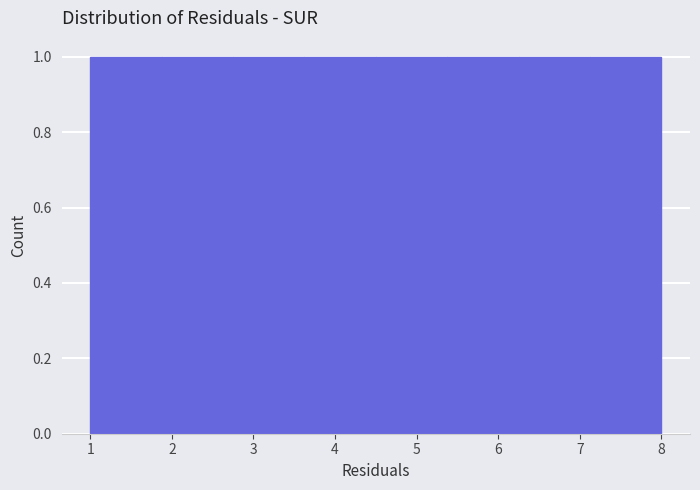

How tall is the bar that spans 1.9 to 2.8 on the x-axis? Neither the bar edges nor the heights are printed on the chart, so give them approximately, as read against the axes.

1